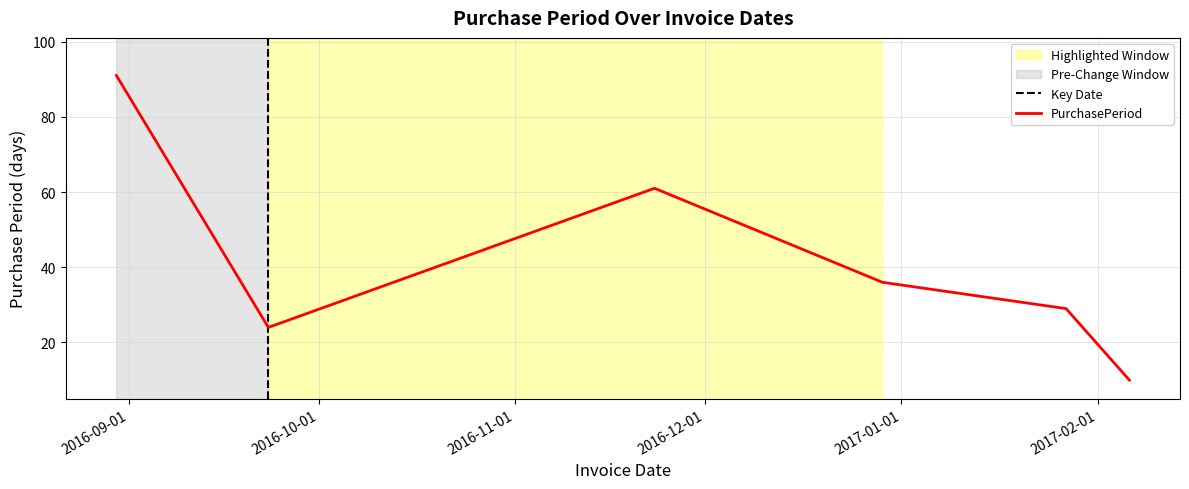

What is the label of the 6th point from the left?

2017-02-06